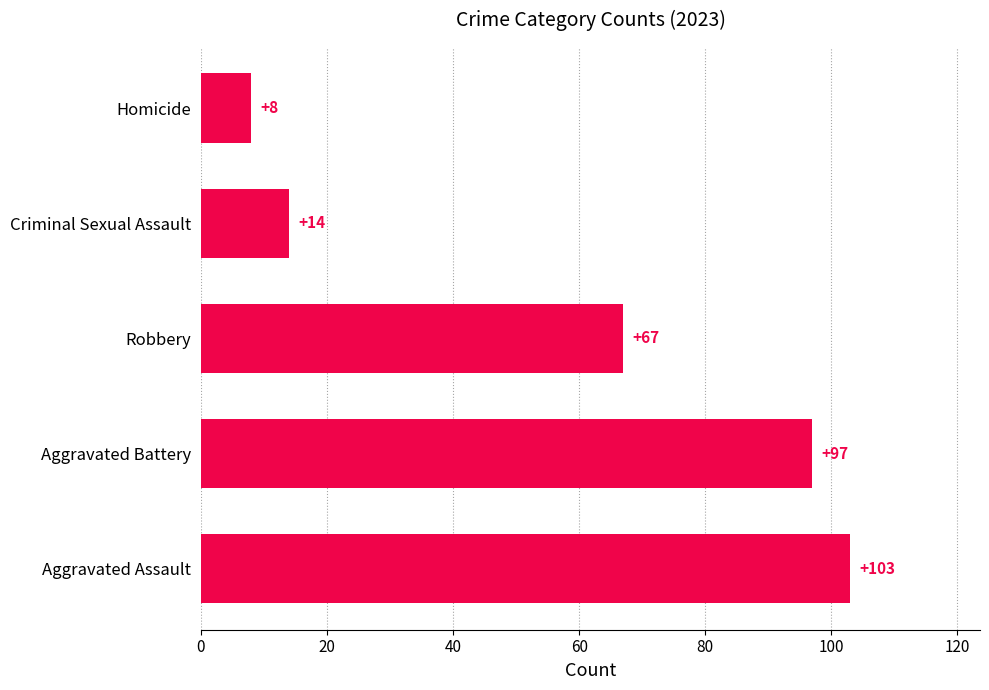

List the labels in order of value, smallest first.

Homicide, Criminal Sexual Assault, Robbery, Aggravated Battery, Aggravated Assault